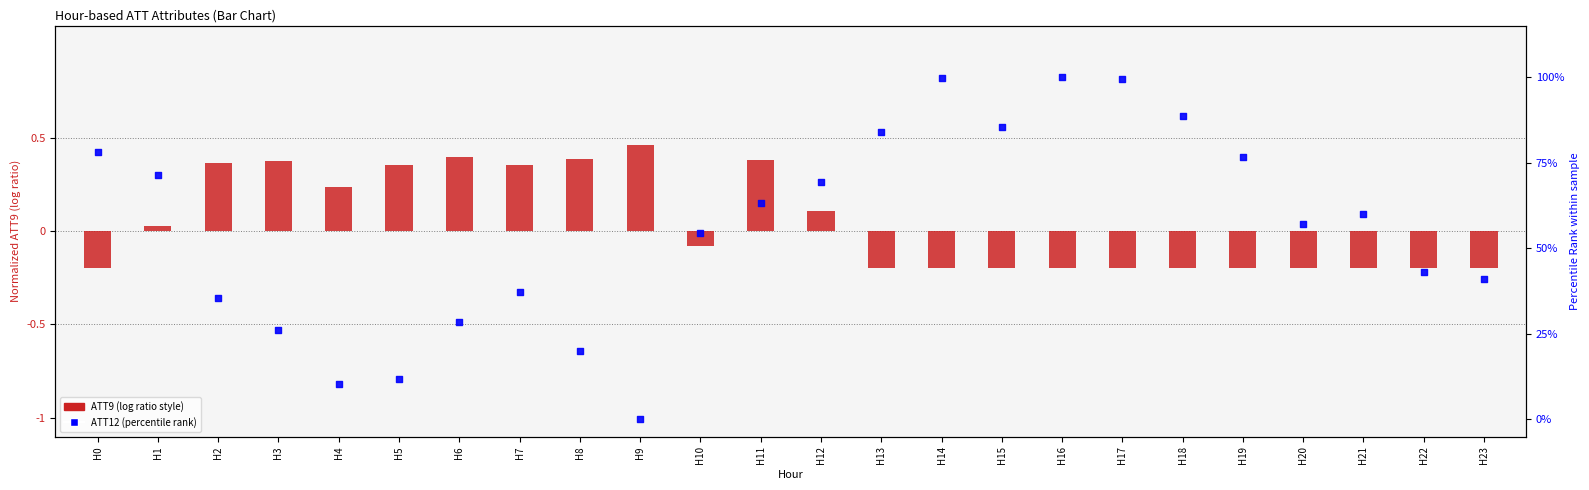

What is the total value across all series at H16?

99.8